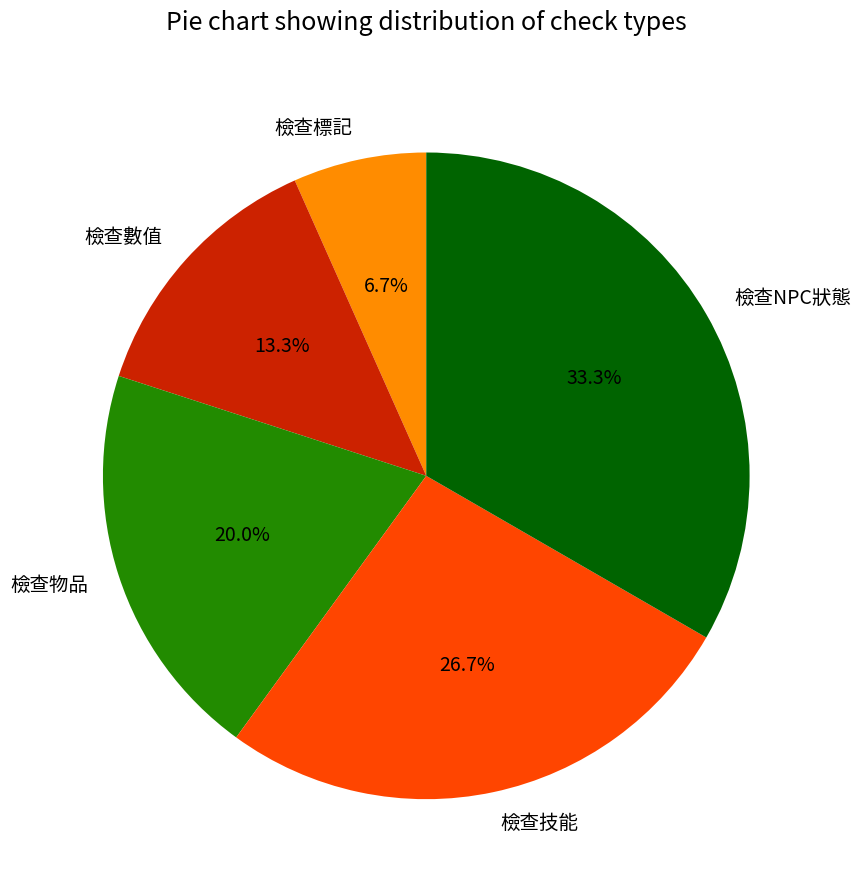

How many slices are in this pie chart?

5